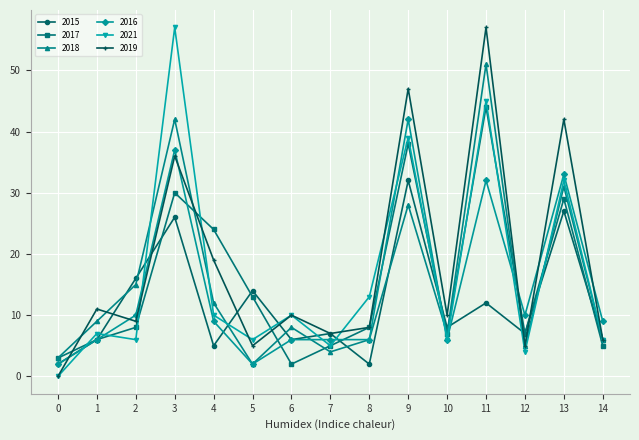

What is the difference between the maximum and minimum values in the 2016 series?

40